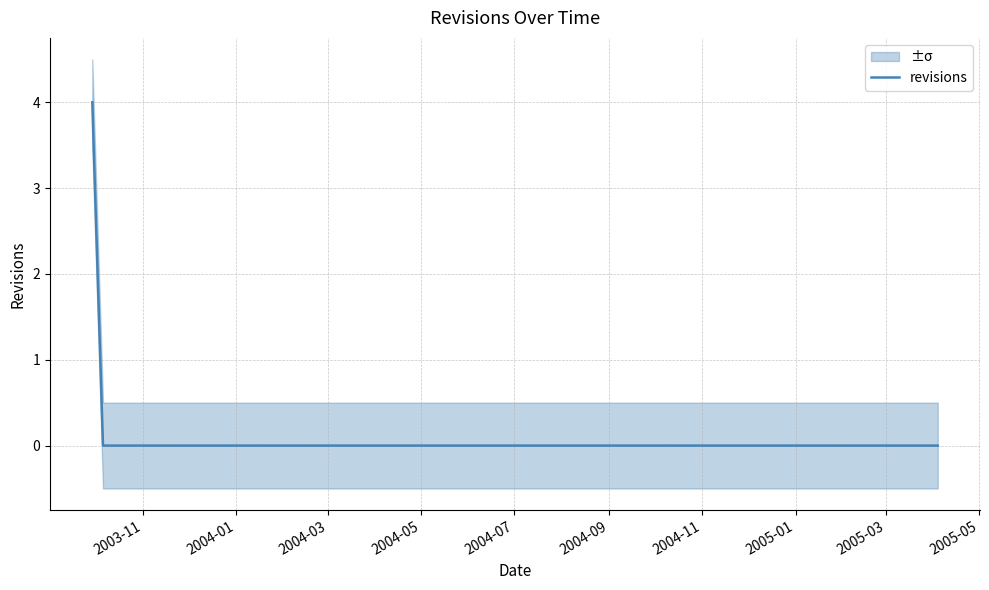

What is the highest value of the revisions series?

4